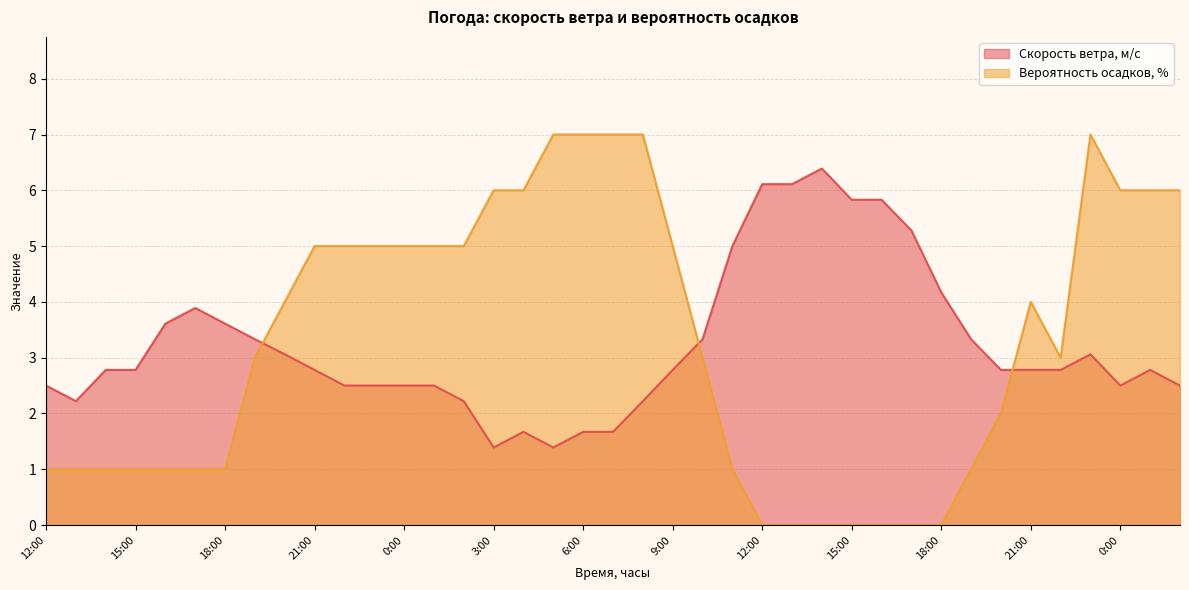

Where is the first local minimum for Скорость ветра, м/c?

13:00